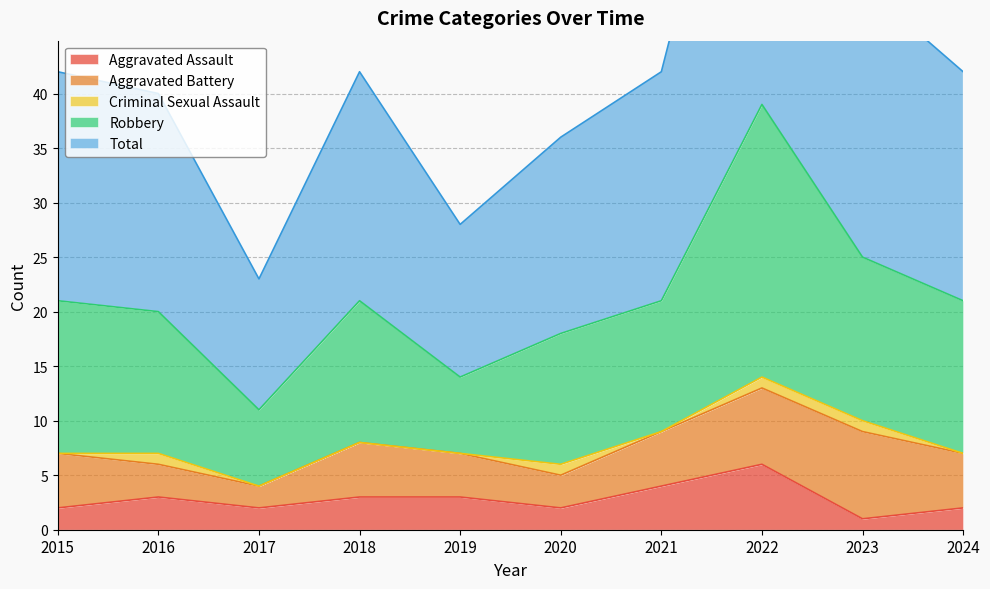

True or false: Total and Aggravated Assault cross at least once.

False